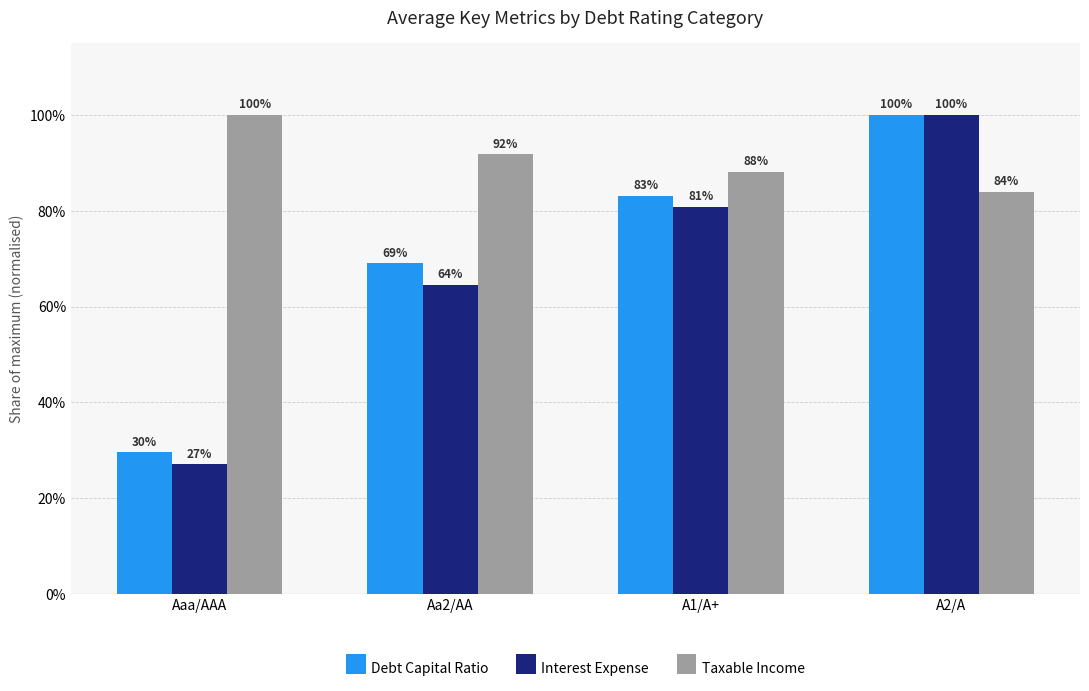

Is it true that Debt Capital Ratio equals 11.5 at Aaa/AAA?

False